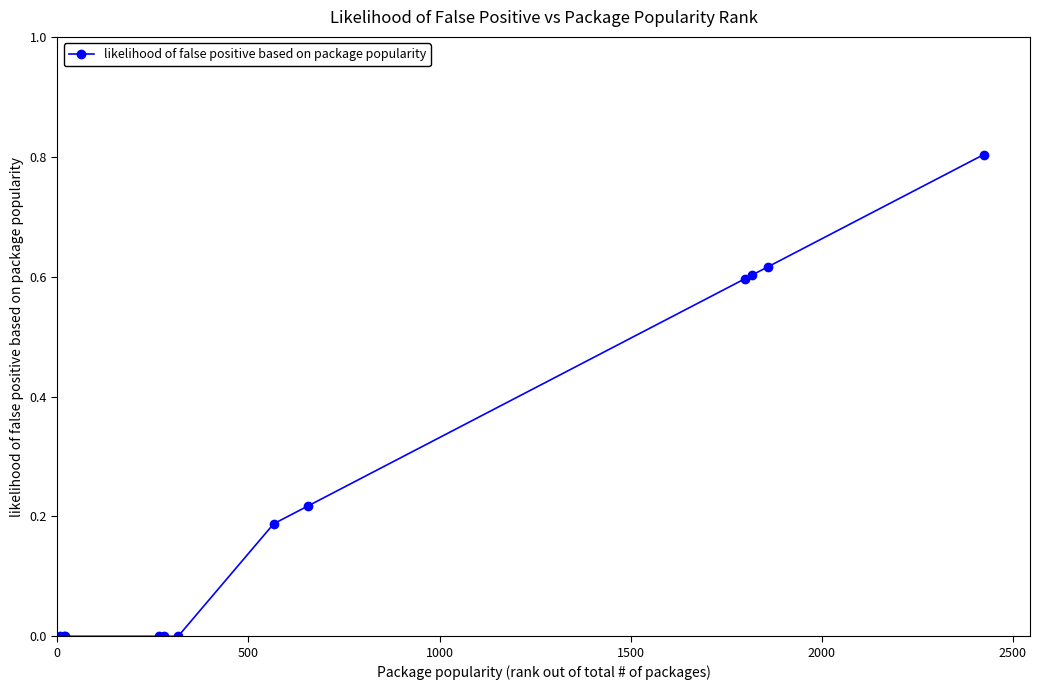

Does the chart display data point markers on the line(s)?

Yes